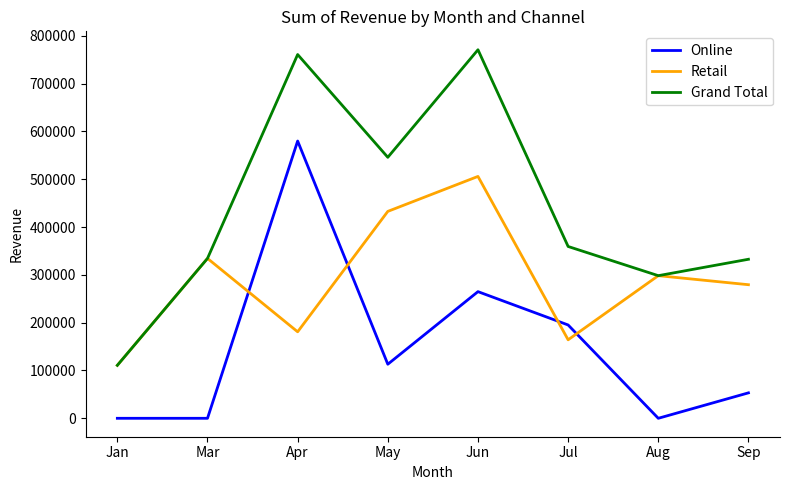

Is it true that Grand Total equals 528628 at Apr?

False